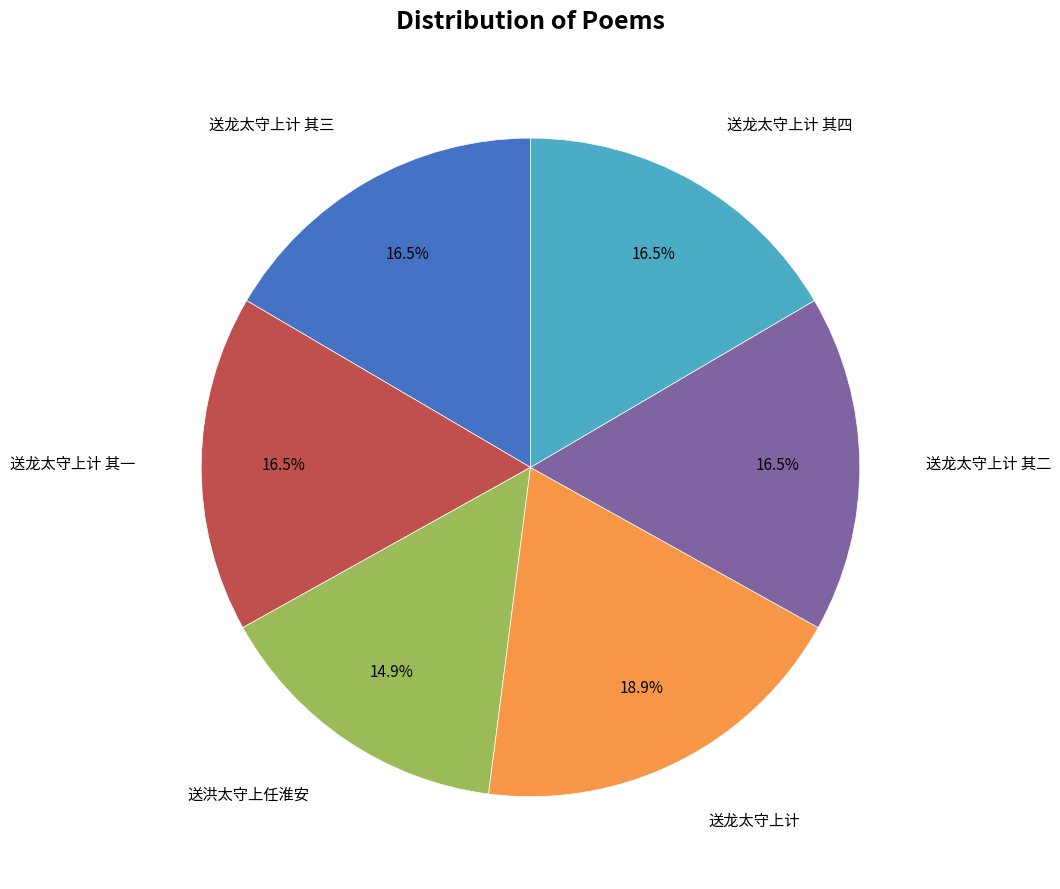

Approximately how many times larger is the value at 送龙太守上计 其二 compared to 送龙太守上计 其四?

1.0